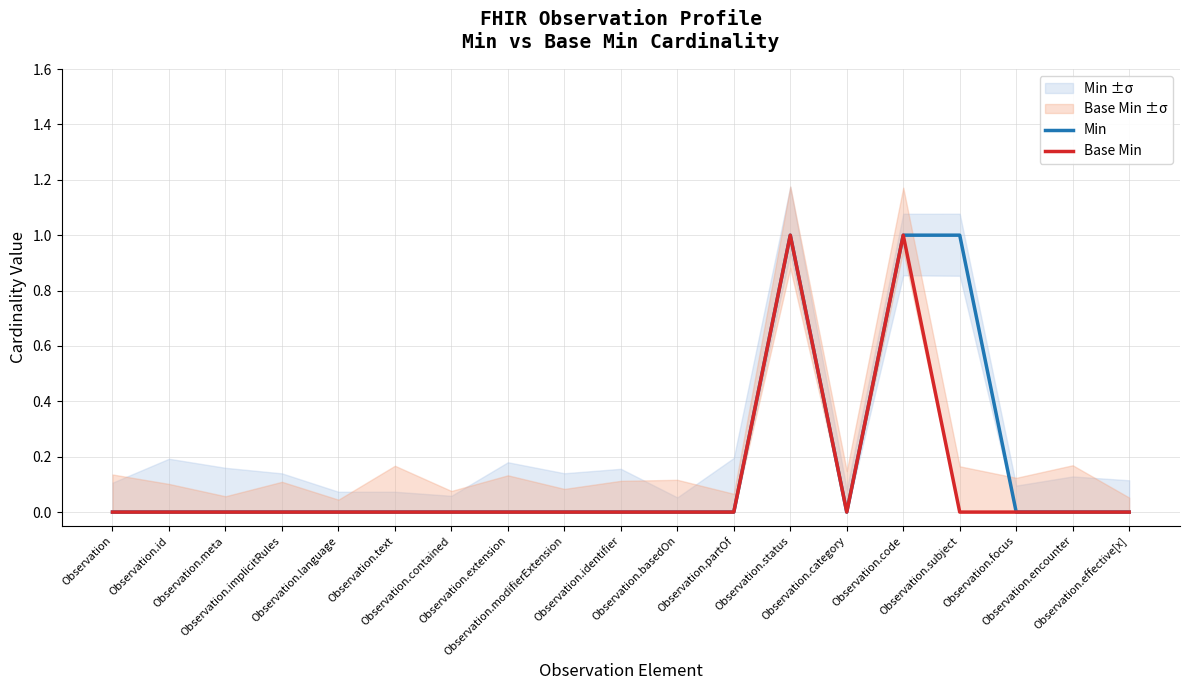

How many Base Min values are between 0 and 1?

19